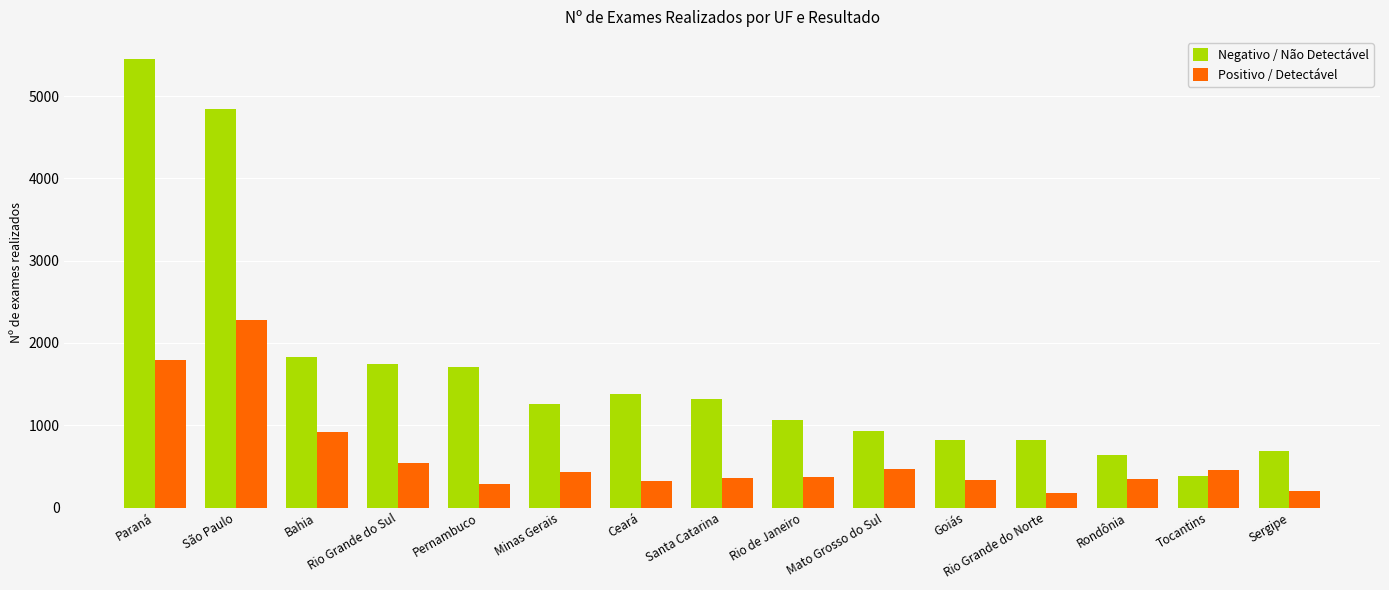

What is the label of the 8th bar from the right?

Santa Catarina